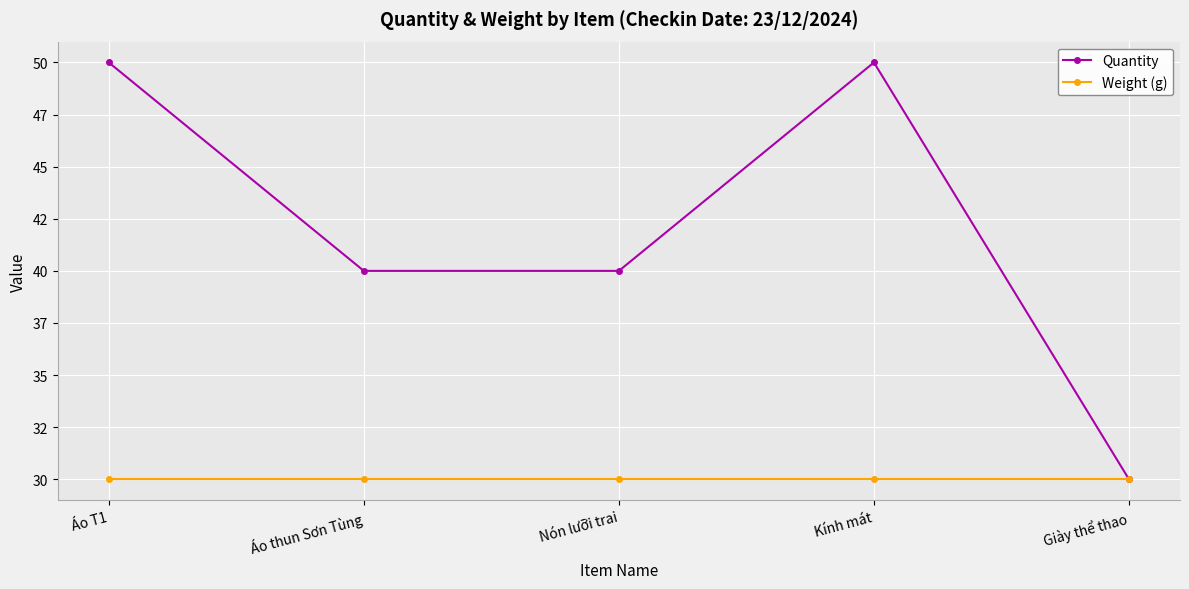

Is this an area chart (filled region under the line)?

No